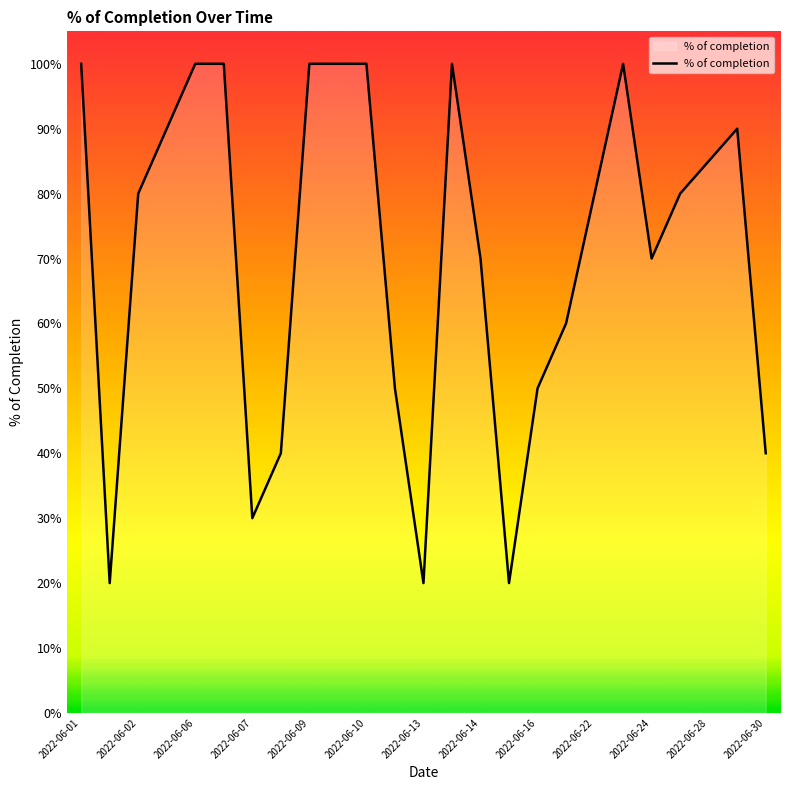

Does the chart display data point markers on the line(s)?

No